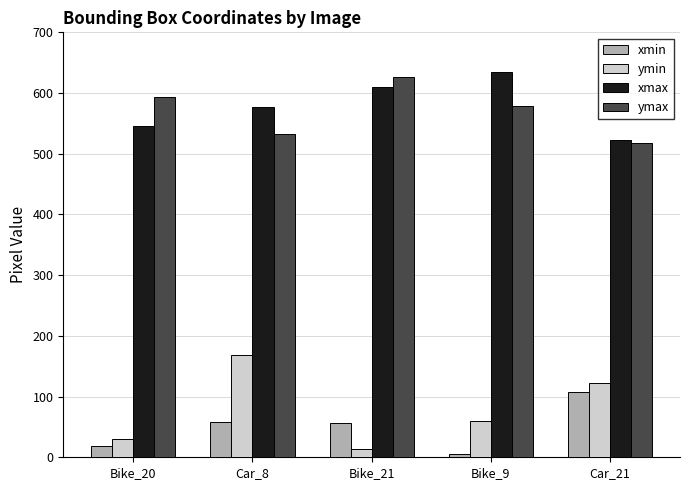

What is the maximum value for xmax?

635